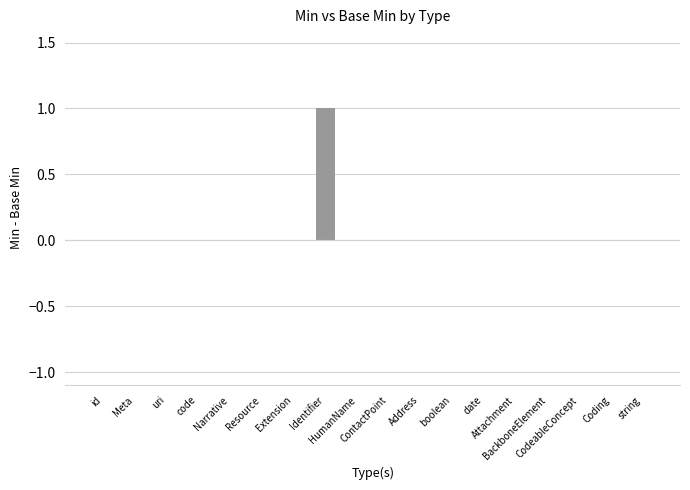

Count the number of data series in this chart.

1